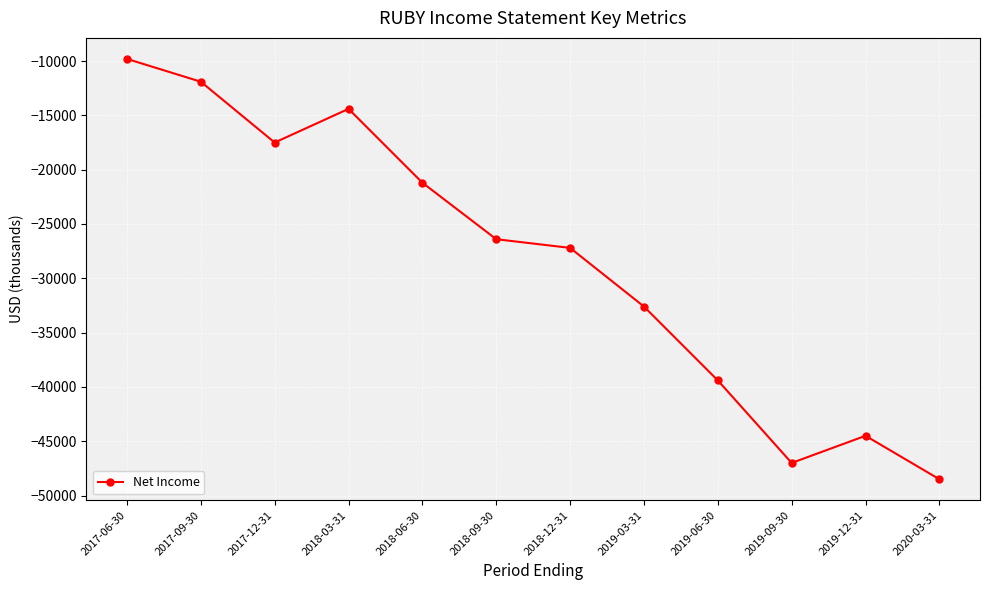

What is the change in value from 2018-12-31 to 2020-03-31?

-21300